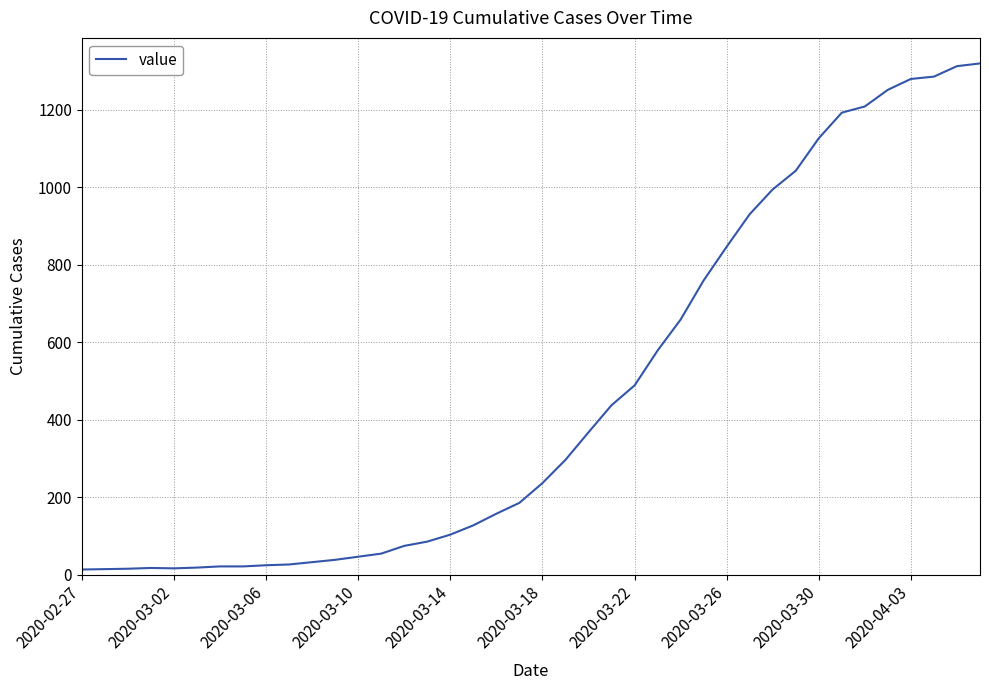

What is the maximum value shown in the chart?

1319